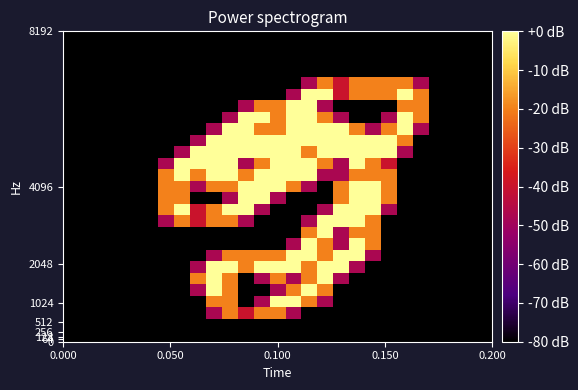

How many distinct data groups are displayed?

27